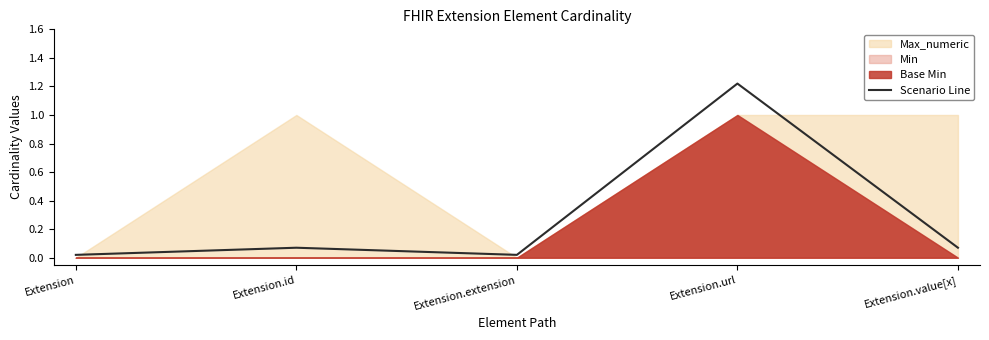

At which category does the data reach its first local valley?

Extension.extension